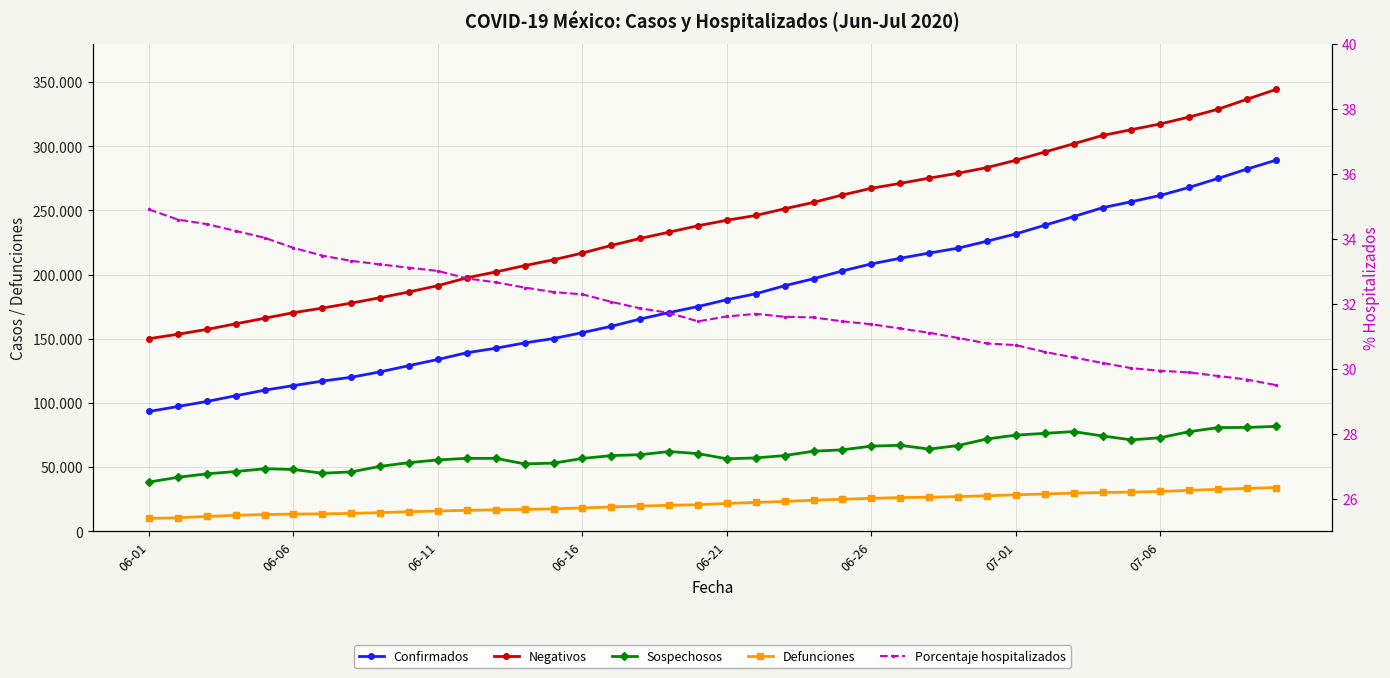

Reading left to right, list all the values displayed in this chart.

Confirmados: 93435.0	97326.0	101238.0	105680.0	110026.0	113619.0	117103.0	120102.0	124301.0	129184.0	133974.0	139196.0	142690.0	146837.0	150264.0	154863.0	159793.0	165455.0	170485.0	175202.0	180545.0	185122.0	191410.0	196847.0	202951.0	208392.0	212802.0	216852.0	220657.0	226089.0	231770.0	238511.0	245251.0	252165.0	256848.0	261750.0	268008.0	275003.0	282283.0	289174.0
Negativos: 150157.0	153601.0	157354.0	161724.0	166049.0	170434.0	173975.0	177875.0	182077.0	186570.0	191465.0	197590.0	202139.0	207076.0	211616.0	216857.0	222801.0	228248.0	233137.0	238129.0	242393.0	246147.0	251355.0	256336.0	262117.0	267288.0	271151.0	275203.0	279035.0	283450.0	289142.0	295561.0	301986.0	308439.0	312989.0	317446.0	322826.0	328908.0	336673.0	344283.0
Sospechosos: 38497.0	42151.0	44869.0	46659.0	48822.0	48273.0	45317.0	46398.0	50677.0	53608.0	55700.0	56928.0	56926.0	52636.0	53217.0	56843.0	59076.0	59778.0	62245.0	60621.0	56590.0	57281.0	59106.0	62475.0	63583.0	66440.0	67099.0	64143.0	66910.0	72041.0	75005.0	76423.0	77750.0	74387.0	71305.0	73035.0	77703.0	80893.0	80988.0	81838.0
Defunciones: 10167.0	10637.0	11728.0	12545.0	13170.0	13511.0	13699.0	14053.0	14649.0	15357.0	15944.0	16448.0	16872.0	17141.0	17580.0	18310.0	19080.0	19747.0	20394.0	20781.0	21825.0	22584.0	23377.0	24324.0	25060.0	25779.0	26381.0	26648.0	27121.0	27769.0	28510.0	29189.0	29843.0	30366.0	30639.0	31119.0	32014.0	32796.0	33526.0	34191.0
Porcentaje hospitalizados: 34.9	34.6	34.5	34.2	34.0	33.7	33.5	33.3	33.2	33.1	33.0	32.8	32.7	32.5	32.4	32.3	32.1	31.9	31.7	31.5	31.6	31.7	31.6	31.6	31.5	31.4	31.2	31.1	30.9	30.8	30.7	30.5	30.4	30.2	30.0	29.9	29.9	29.8	29.7	29.5